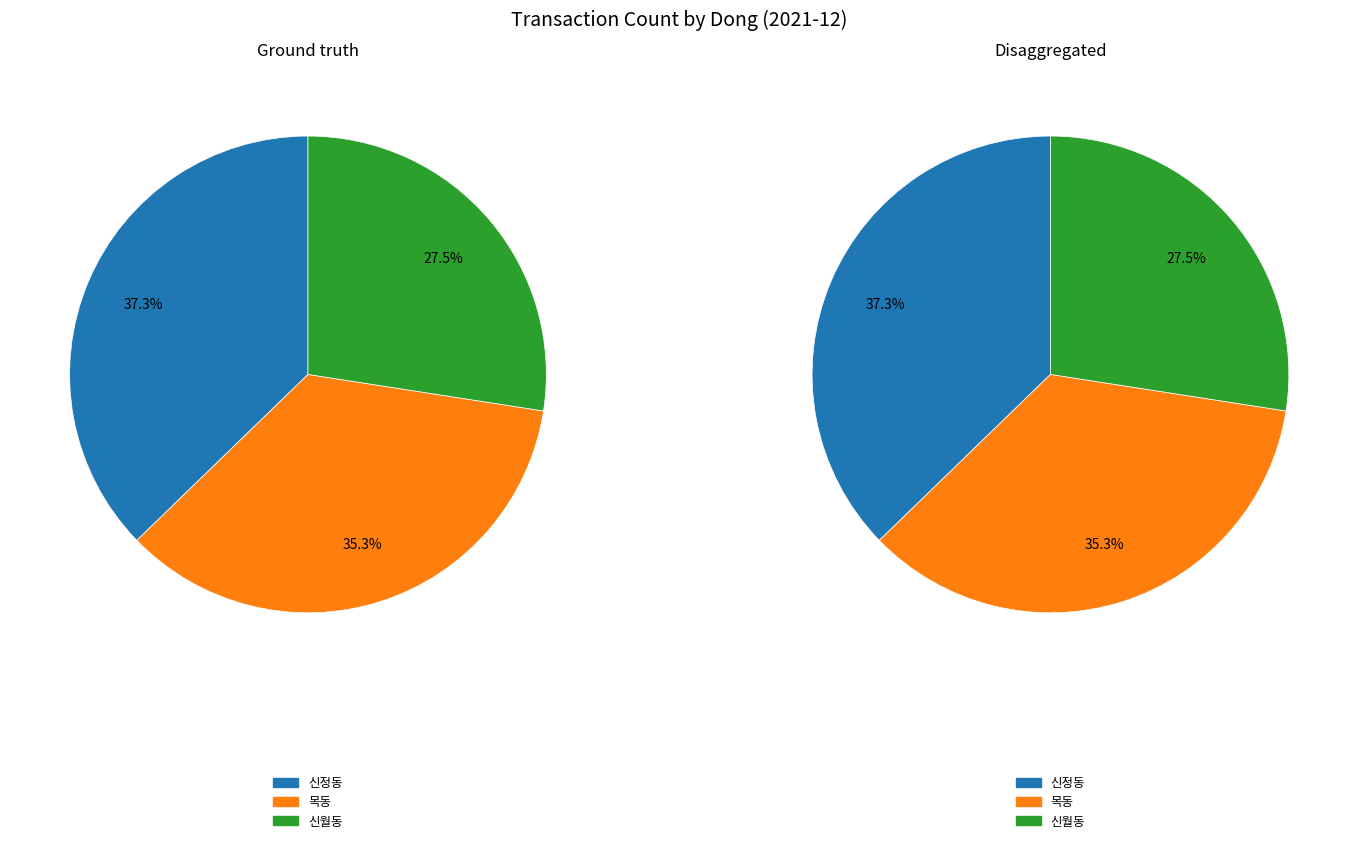

Combined, what portion of the pie is 목동 and 신월동?

62.7%